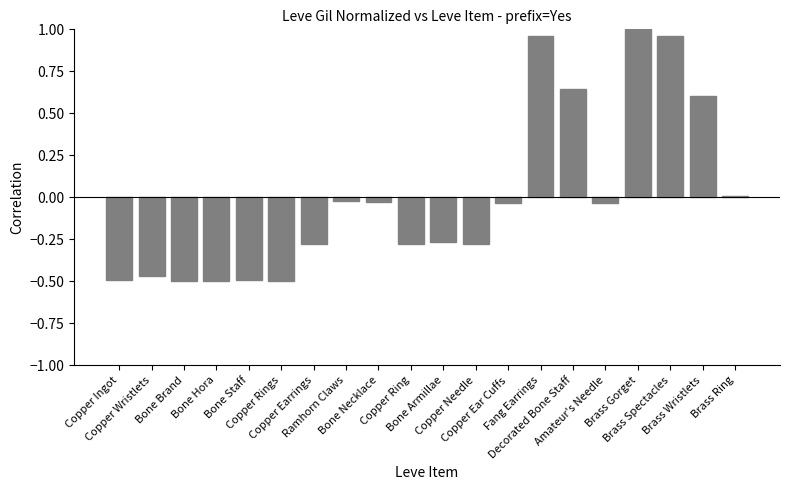

How many series are shown in this chart?

1